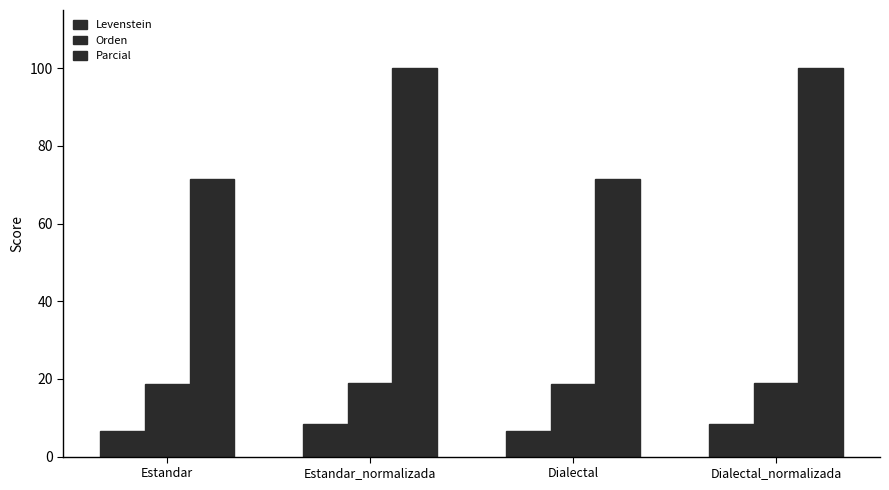

What position from the left is Dialectal?

3